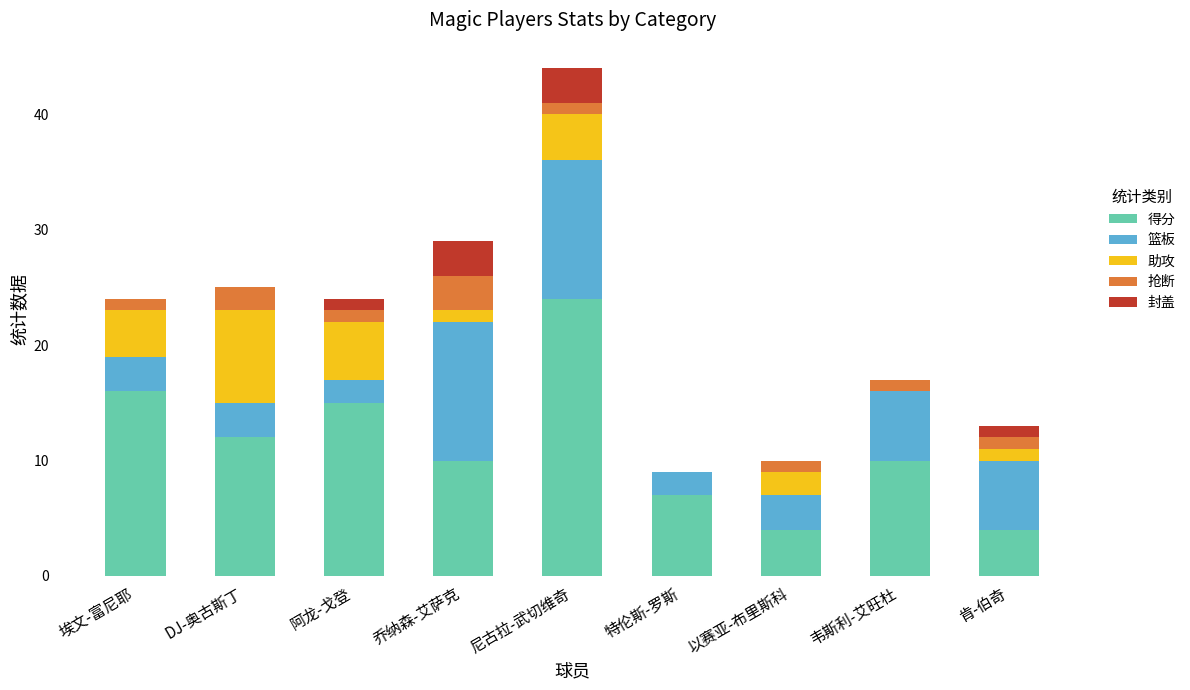

What is the maximum value for 得分?

24